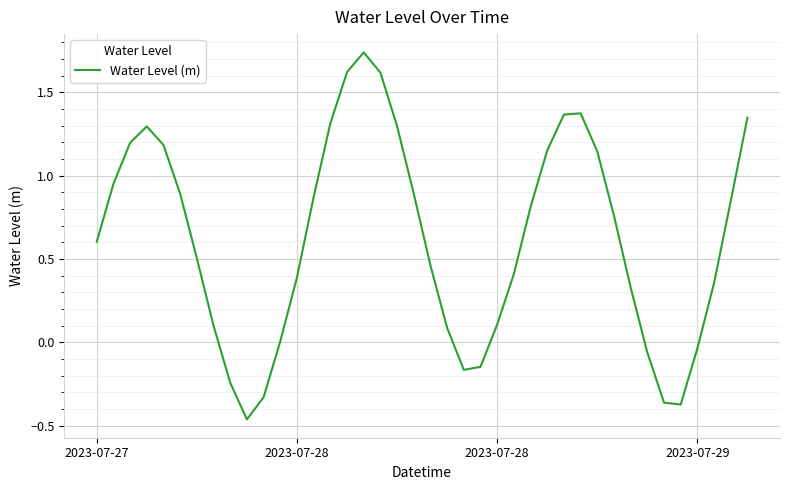

What is the difference between the maximum and minimum values?

2.2